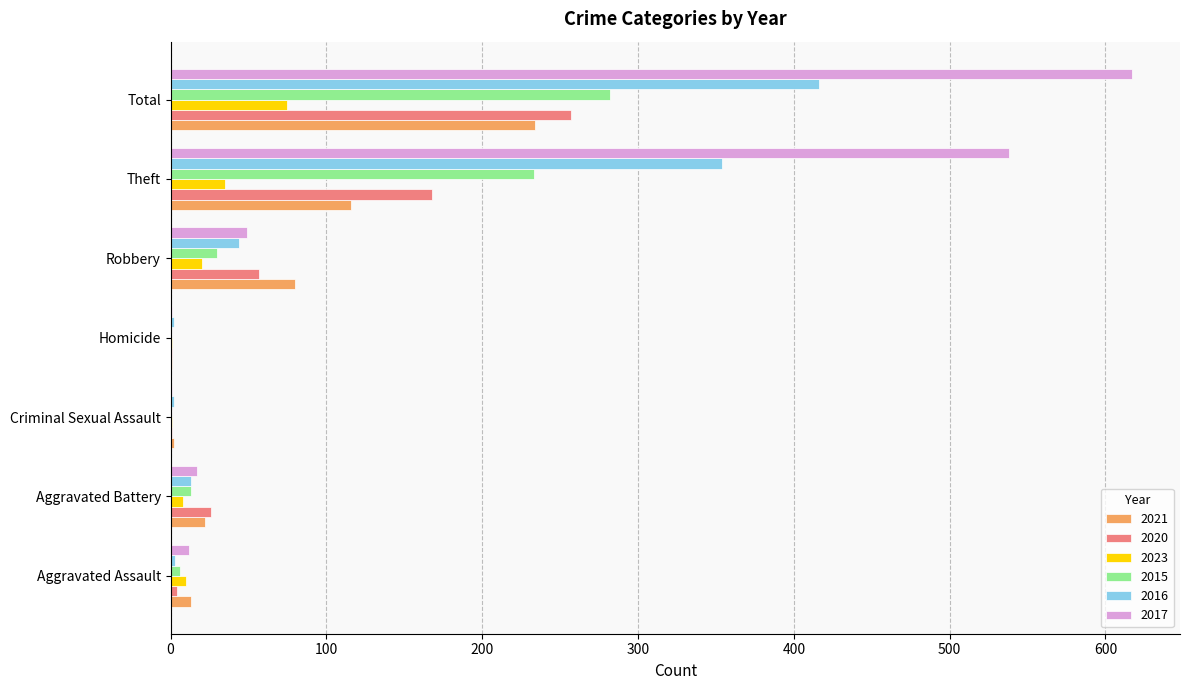

The value of 2020 at Robbery is 57. True or false?

True